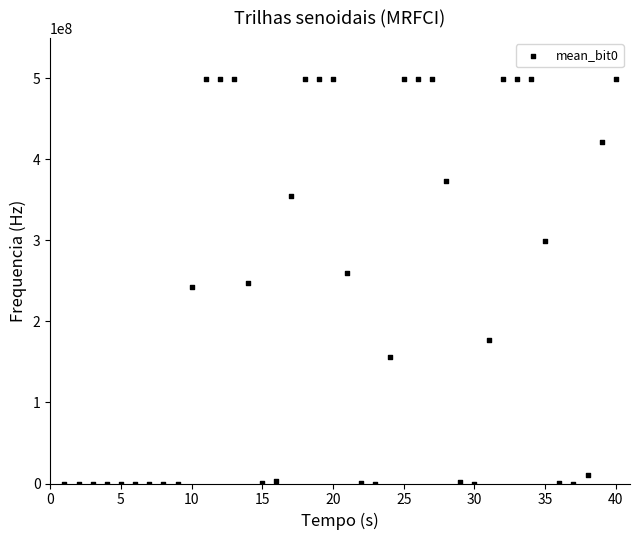

What is the range of X values (max minus min)?

39.0